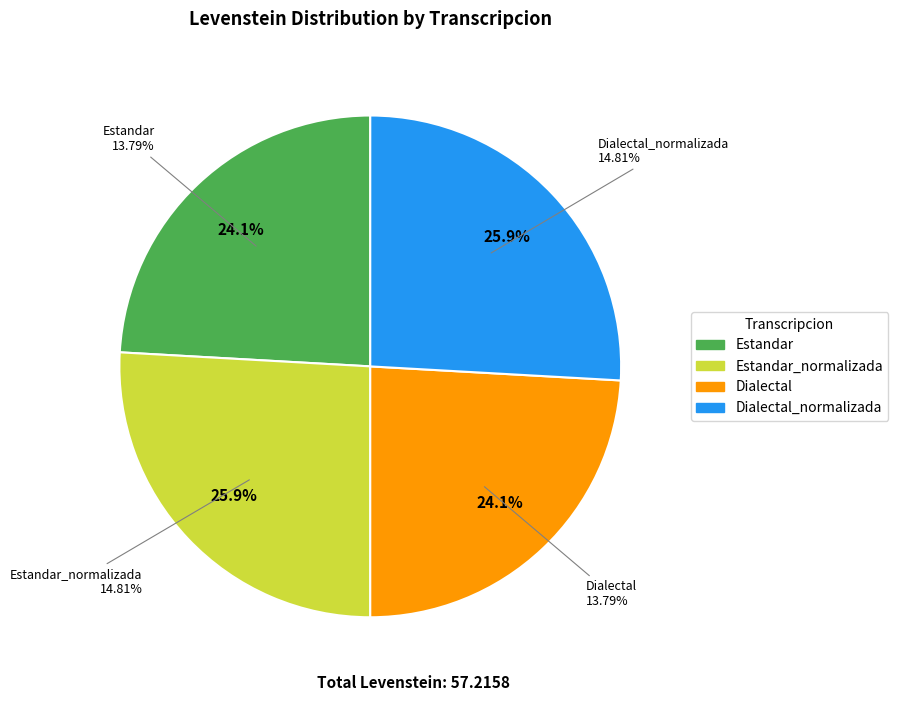

Between Dialectal and Dialectal_normalizada, which is larger?

Dialectal_normalizada